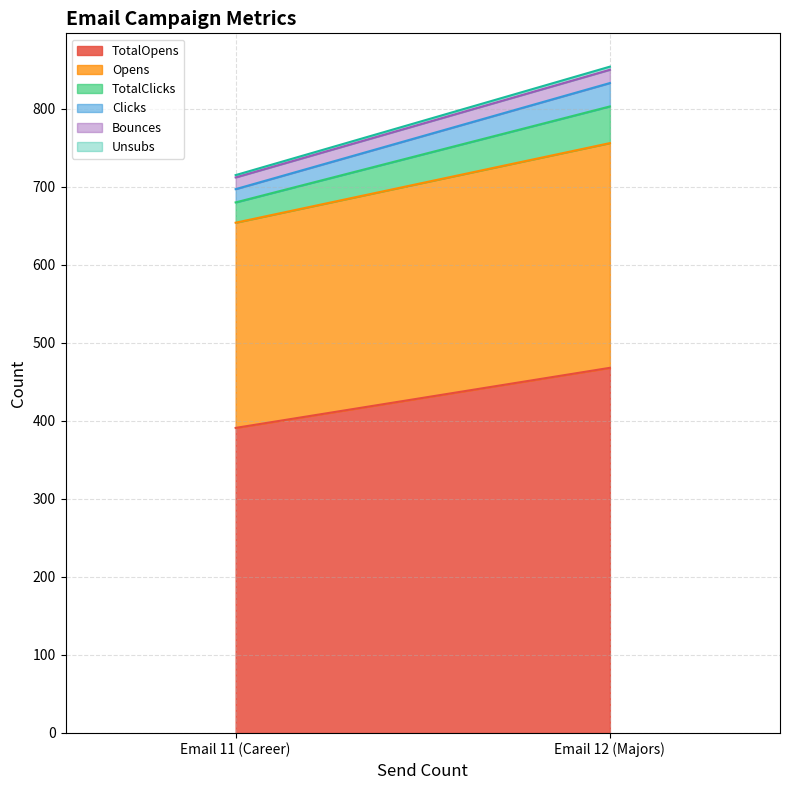

Which series has the largest range (max minus min)?

TotalOpens